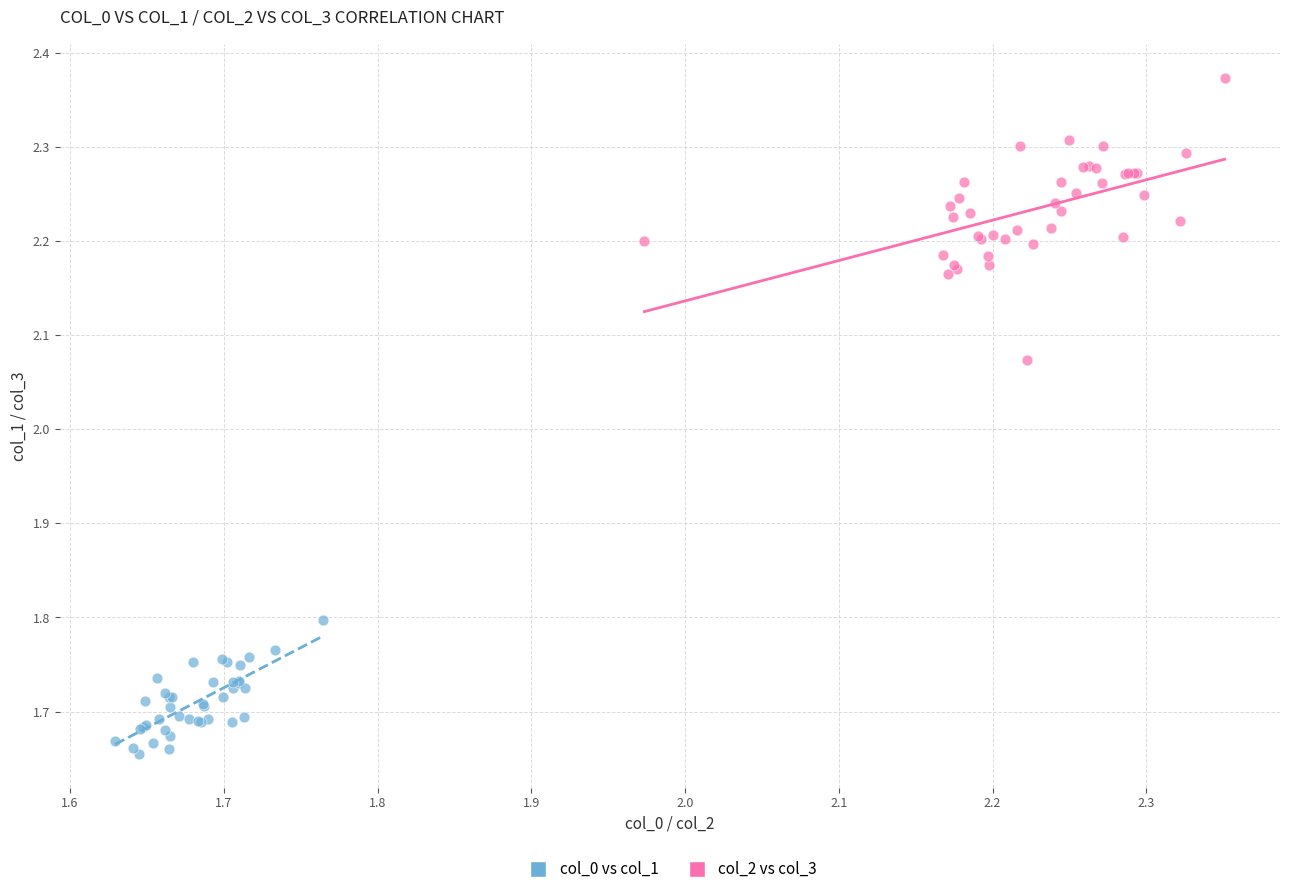

What are all the series names shown in the legend?

col_0 vs col_1, col_2 vs col_3